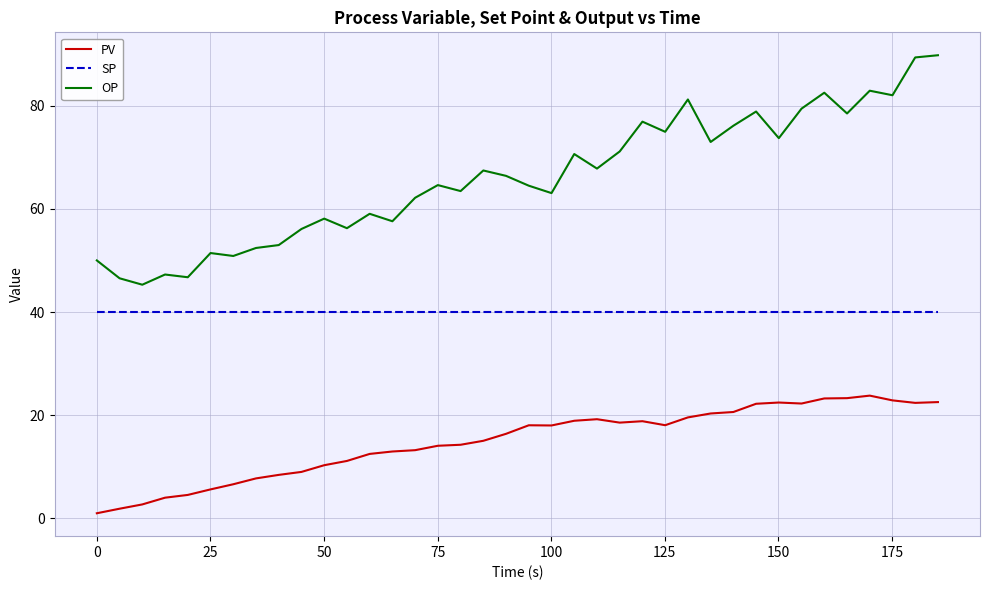

Which series has the largest total across all categories?

OP